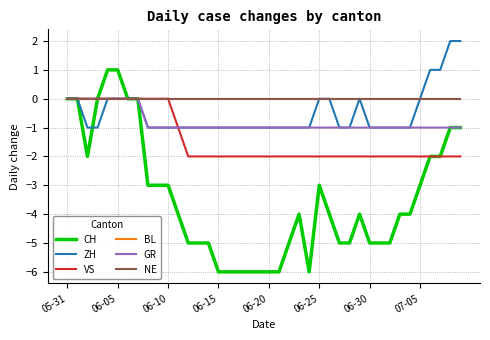

What is the minimum value shown in the chart?

-6